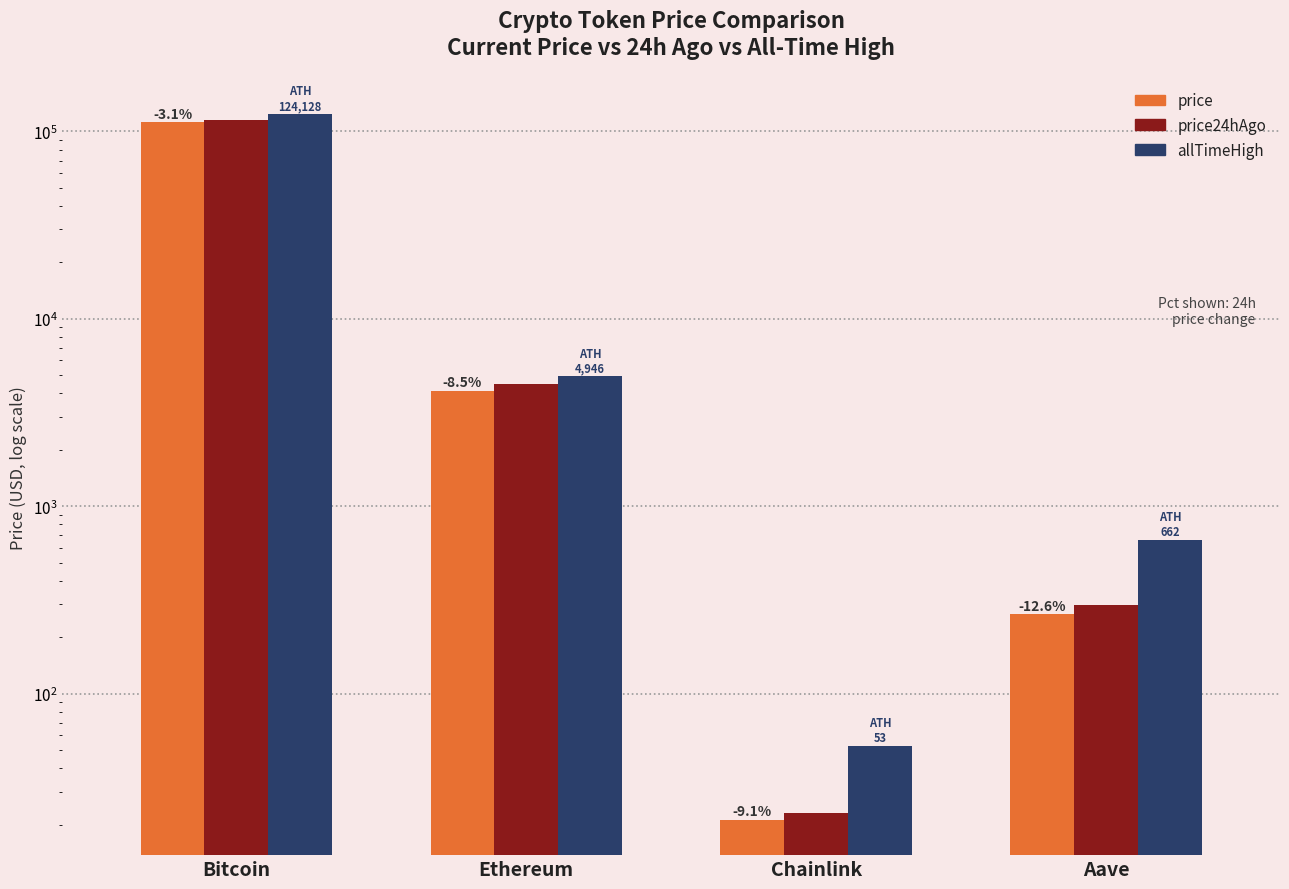

The value of price24hAgo at Ethereum is 7122.2. True or false?

False